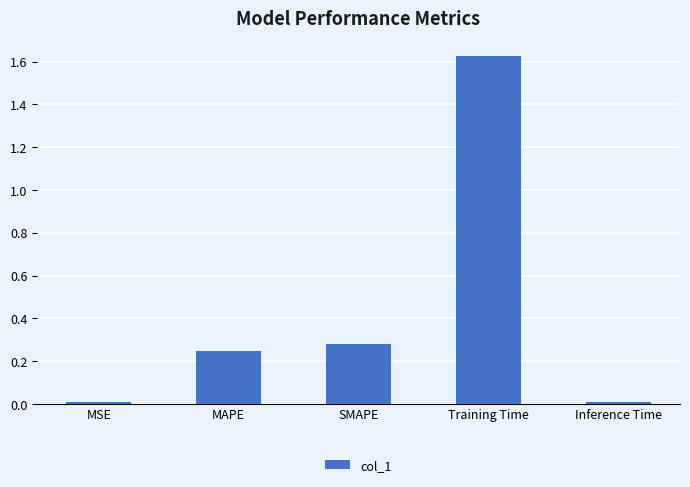

Between SMAPE and Training Time, which is larger?

Training Time